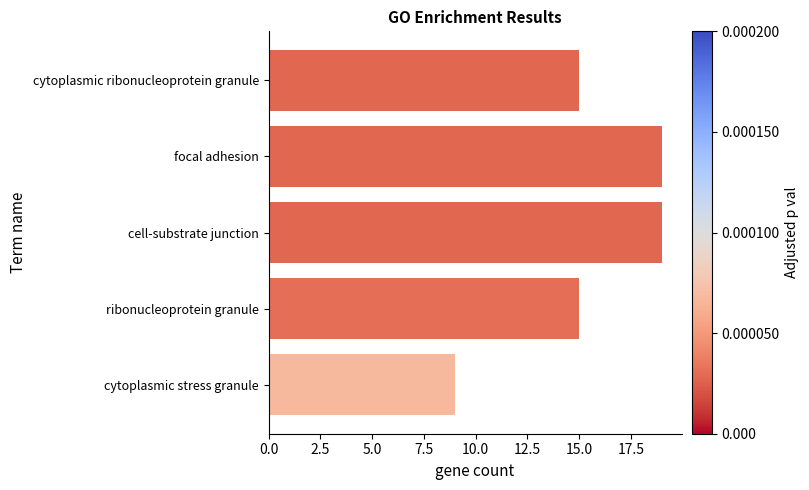

What is the maximum value shown in the chart?

19